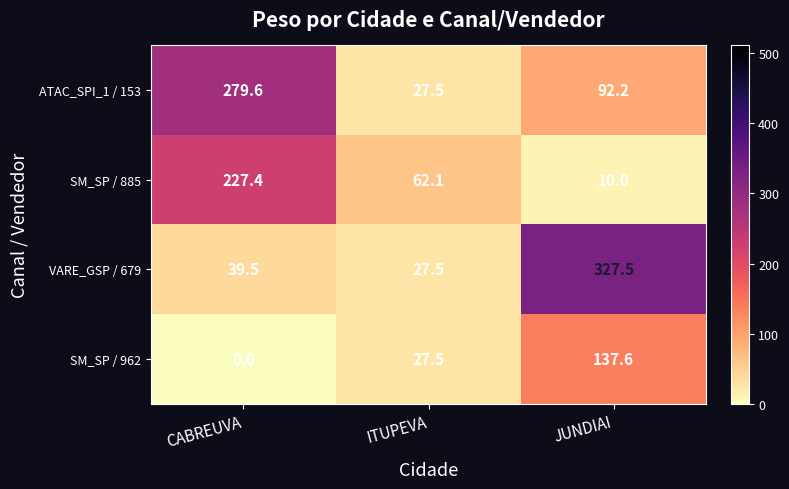

Rank the series by their maximum value, from lowest to highest.

SM_SP / 962, SM_SP / 885, ATAC_SPI_1 / 153, VARE_GSP / 679